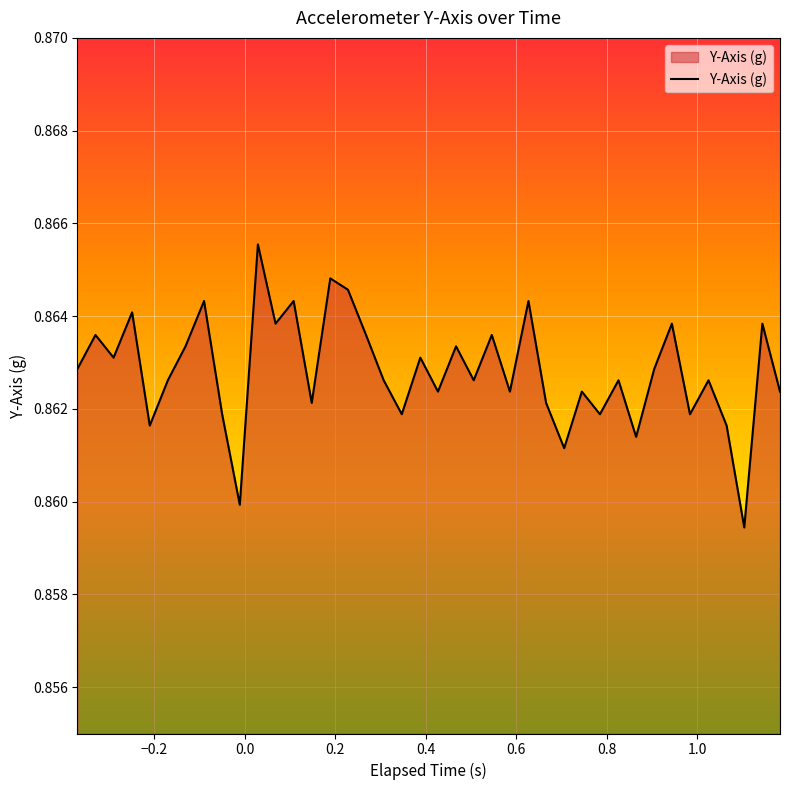

Does the chart have visible grid lines?

Yes